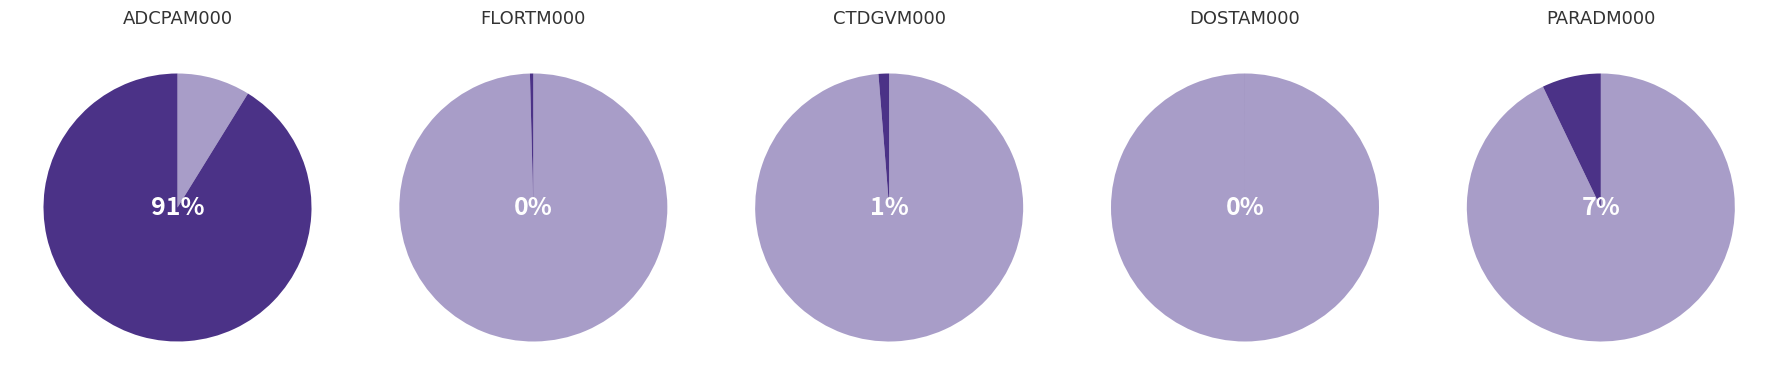

To the nearest percent, what is the average slice percentage?

20%